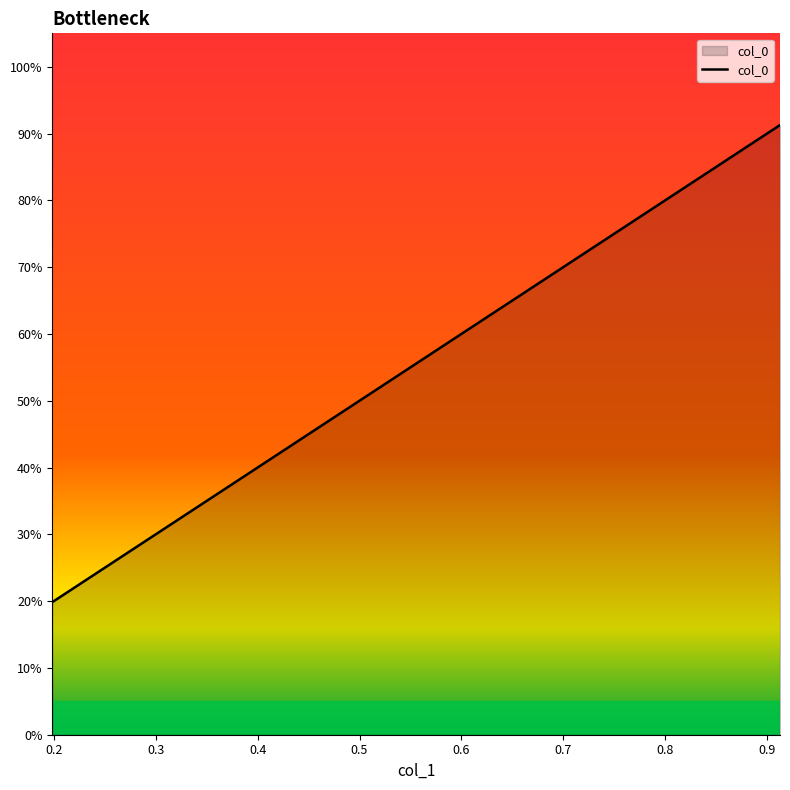

What is the minimum value shown in the chart?

0.2